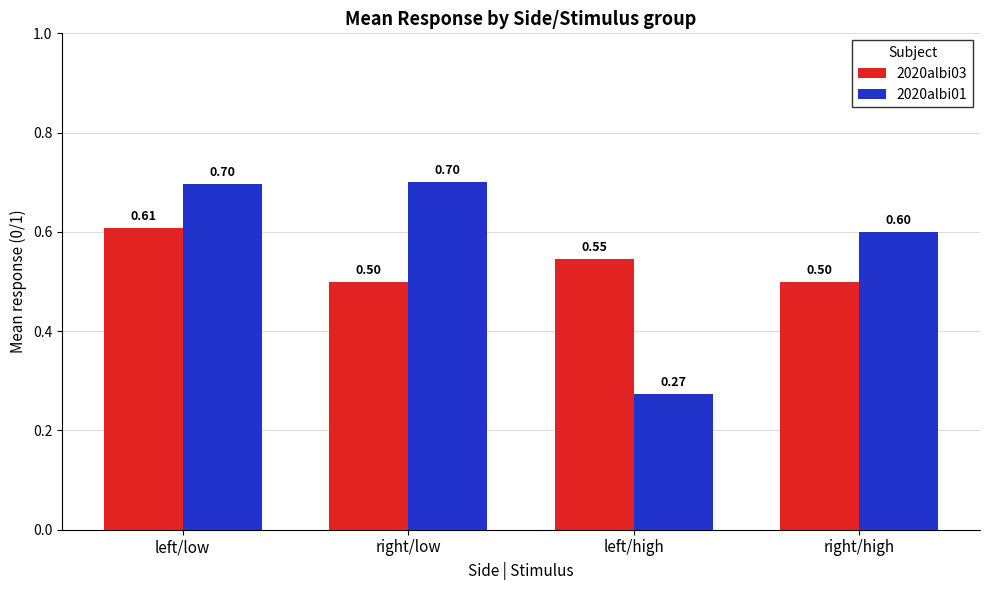

What is the difference between the maximum and minimum values in the 2020albi01 series?

0.4